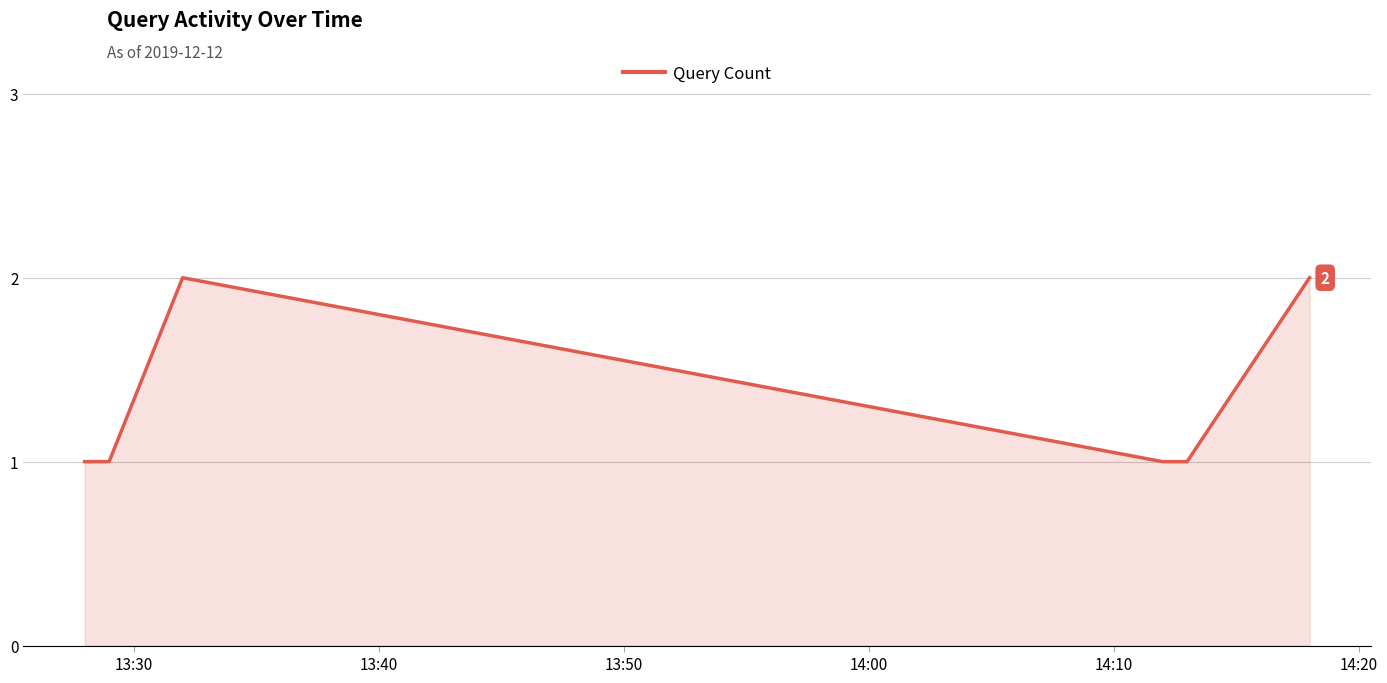

What is the difference between the maximum and minimum values?

1